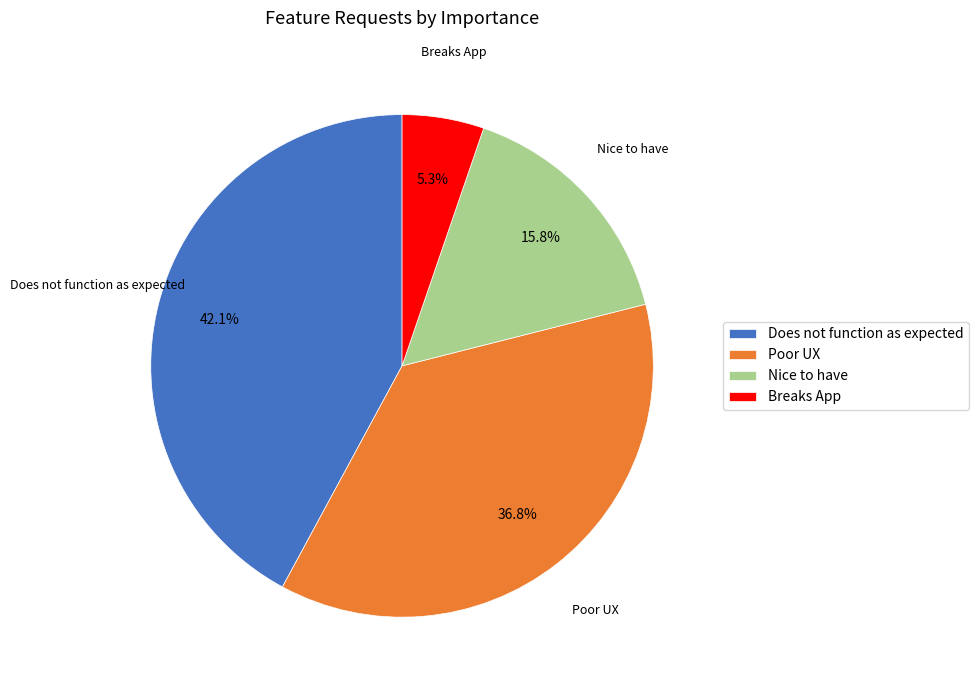

The Breaks App slice represents 5% of the pie. True or false?

True